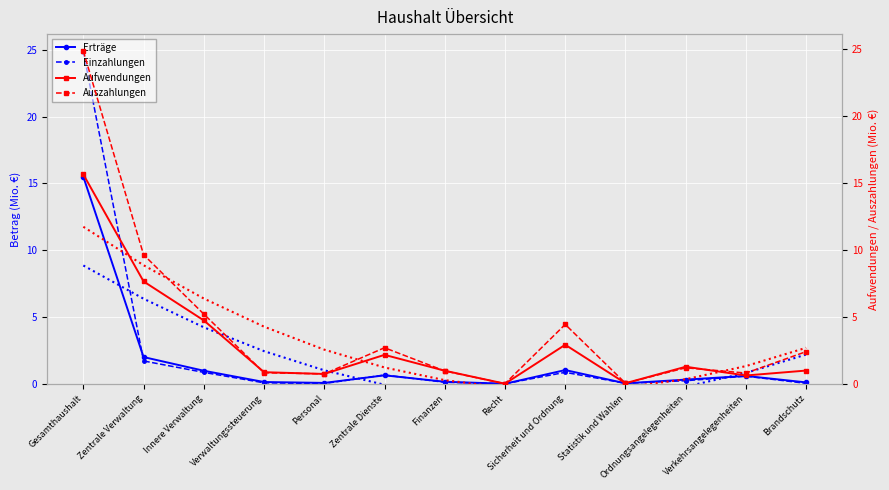

After their last crossing, which series has the higher values: Erträge or Einzahlungen?

Erträge